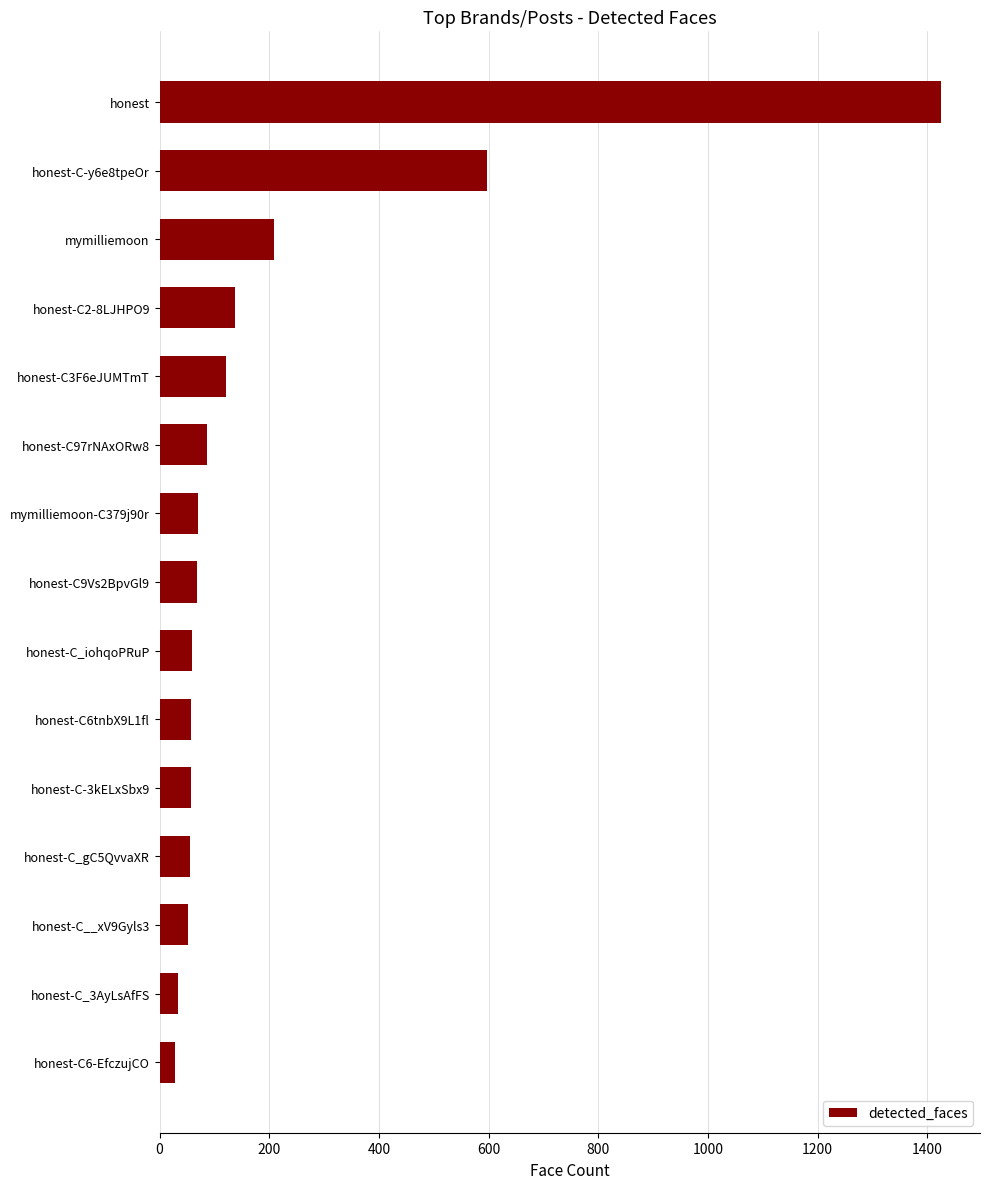

What is the change in value from honest-C97rNAxORw8 to honest-C_3AyLsAfFS?

-54